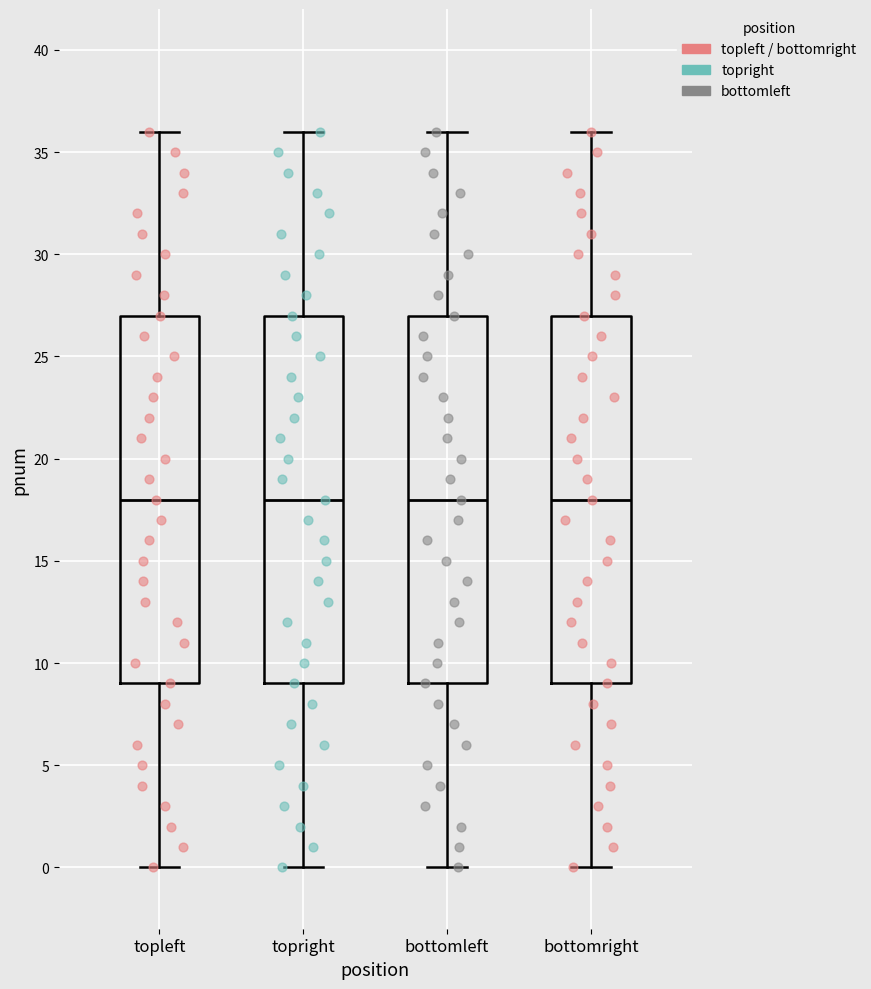

Reading left to right, read every box against the y-axis: the position of its median line, the range the box covers, and the ends of its whiskers. The values are not printed on the chart, so give them approximately, as read against the axis.

topleft: median 18, box 9 to 27, whiskers 0 to 36
topright: median 18, box 9 to 27, whiskers 0 to 36
bottomleft: median 18, box 9 to 27, whiskers 0 to 36
bottomright: median 18, box 9 to 27, whiskers 0 to 36